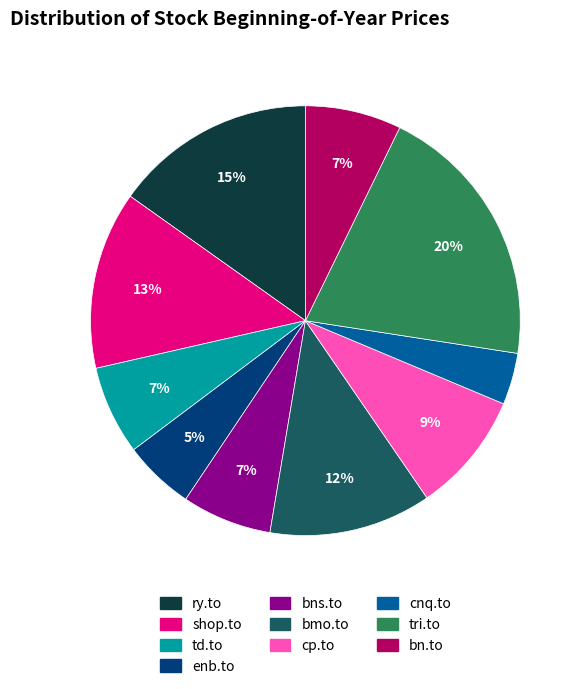

Which category has the biggest portion of the pie?

tri.to